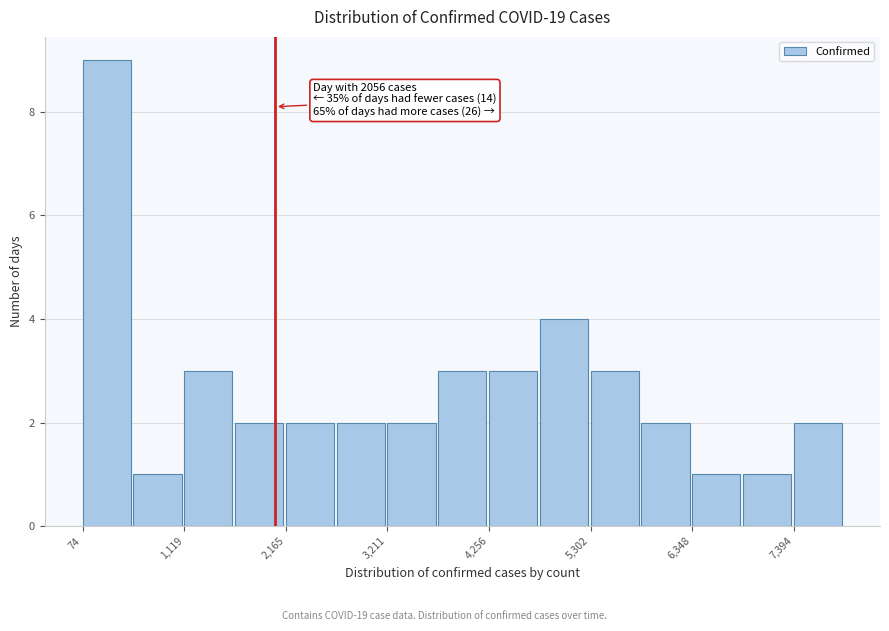

Read against the x-axis, roughly where is the centre of the tallest bar?

400